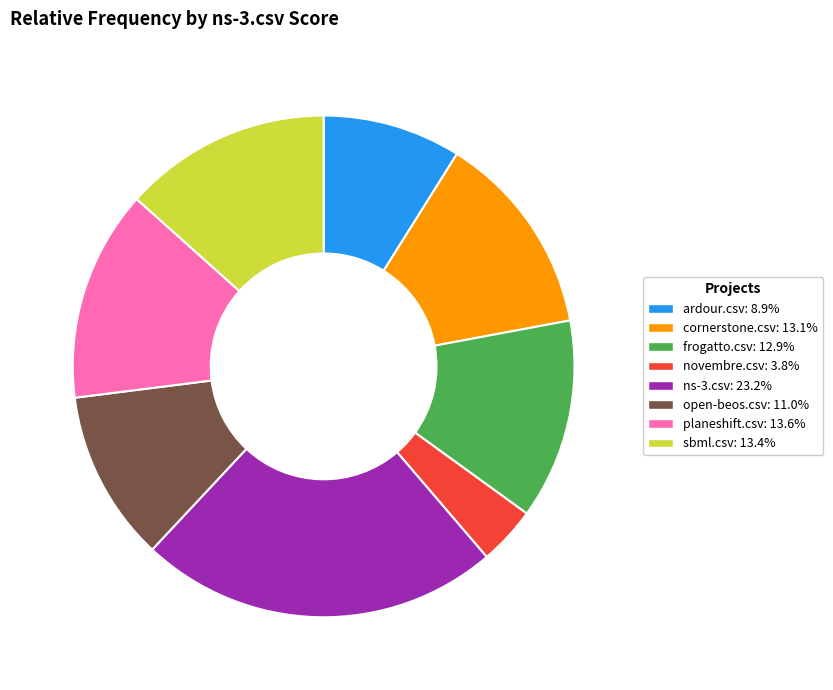

Count the number of slices in the pie.

8